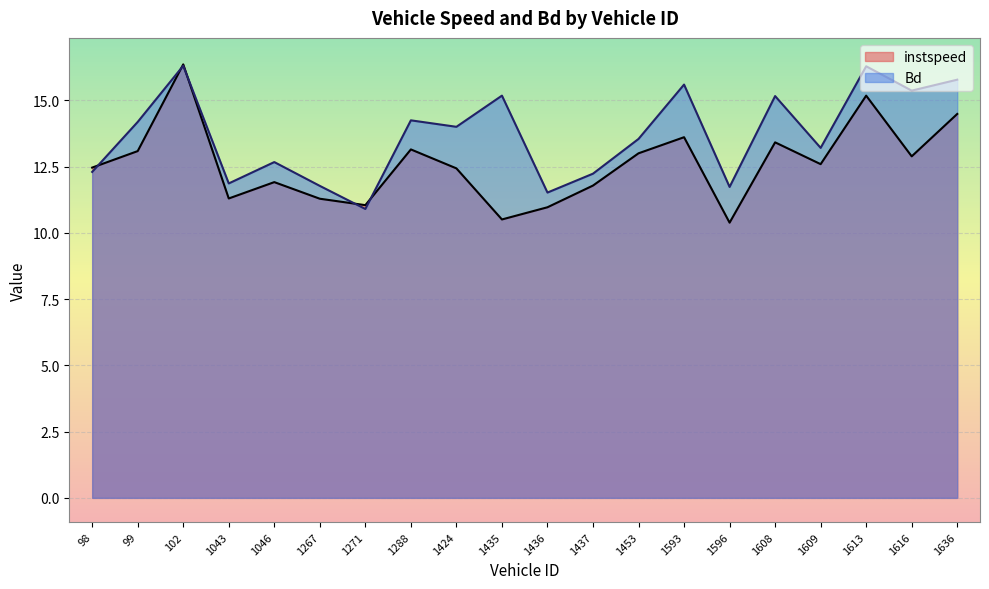

Reading right to left, list all the values displayed in this chart.

instspeed: 14.5	12.9	15.2	12.6	13.4	10.4	13.6	13.0	11.8	11.0	10.5	12.4	13.2	11.0	11.3	11.9	11.3	16.4	13.1	12.5
Bd: 15.8	15.4	16.3	13.2	15.2	11.7	15.6	13.5	12.2	11.5	15.2	14.0	14.2	10.9	11.8	12.7	11.9	16.3	14.2	12.3